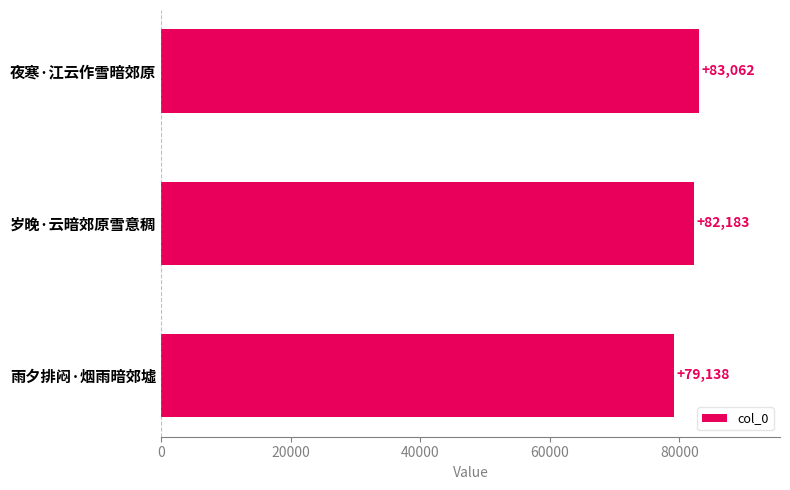

How many bars are there in total?

3